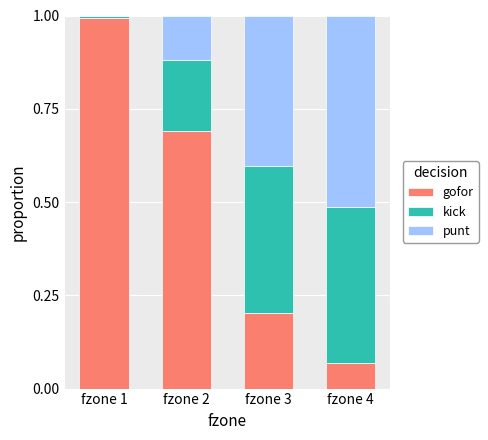

What is the total value across all series at fzone 2?

1.0